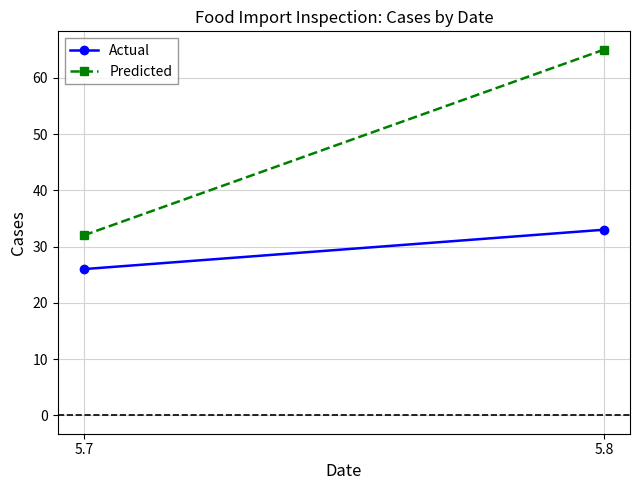

What is the sum of the Actual values at 5.8 and 5.7?

59